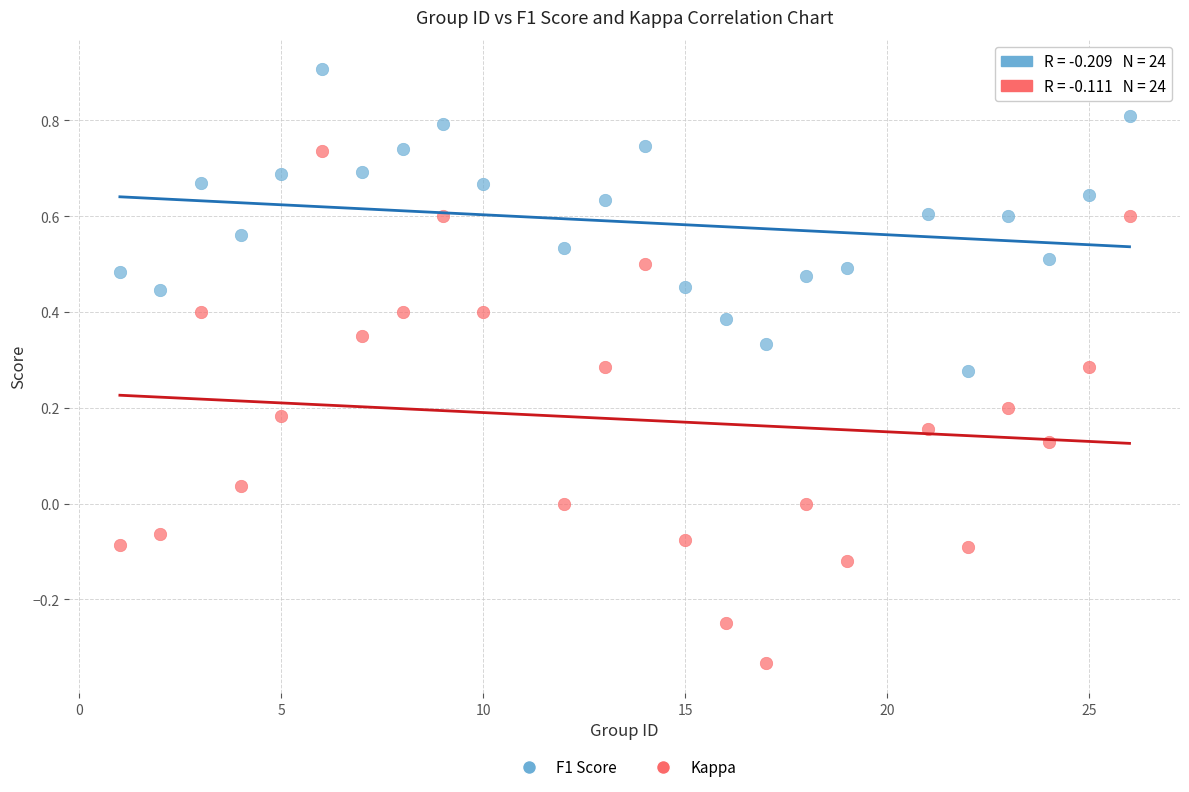

What are all the series names shown in the legend?

F1 Score, Kappa